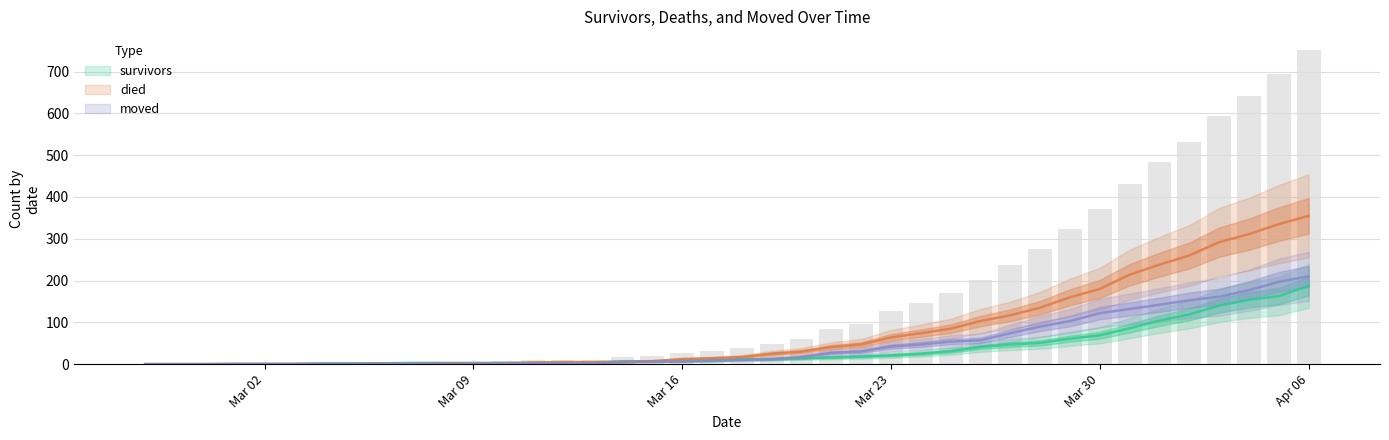

What is the sum of the survivors values at 2020-03-10 and 2020-03-27?

50